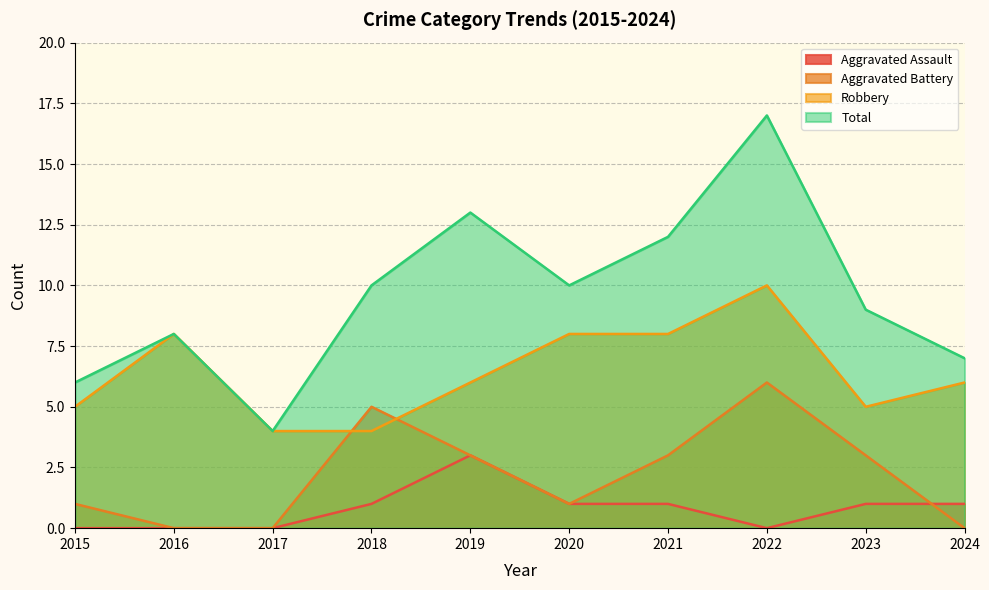

What value does the Robbery series have at 2022?

10